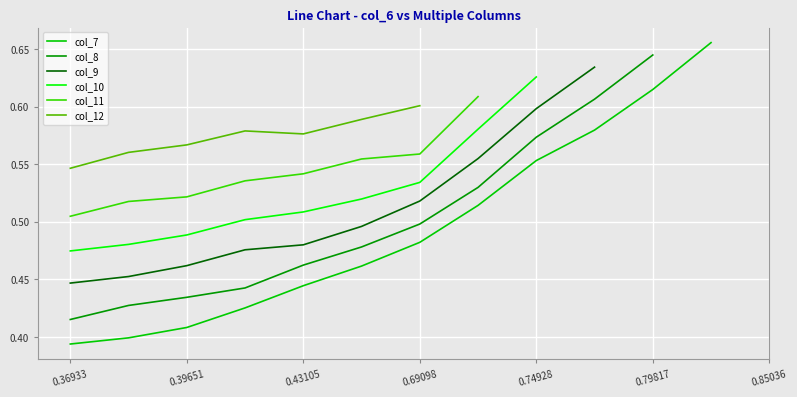

What is the sum of the values at 3 and 11?

1.2